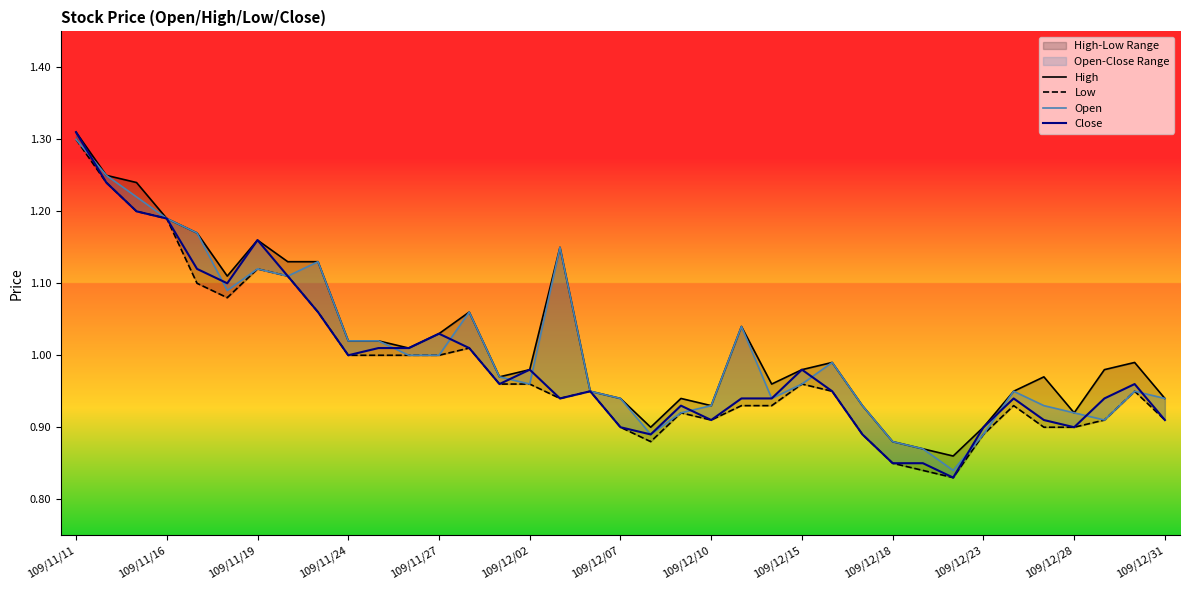

How many interior local valleys does the High series have?

8